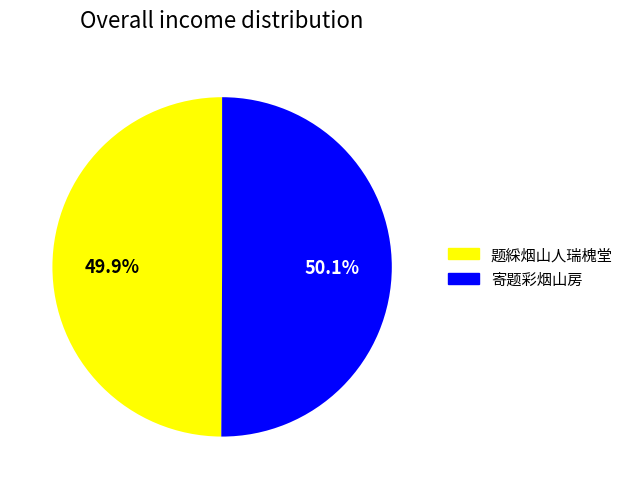

What is the ratio of the value at 题綵烟山人瑞槐堂 to the value at 寄题彩烟山房?

1.0